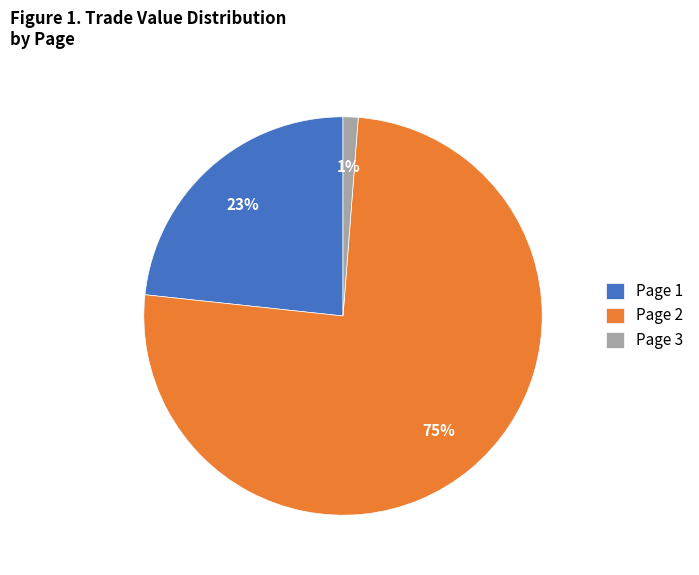

How many slices are in this pie chart?

3